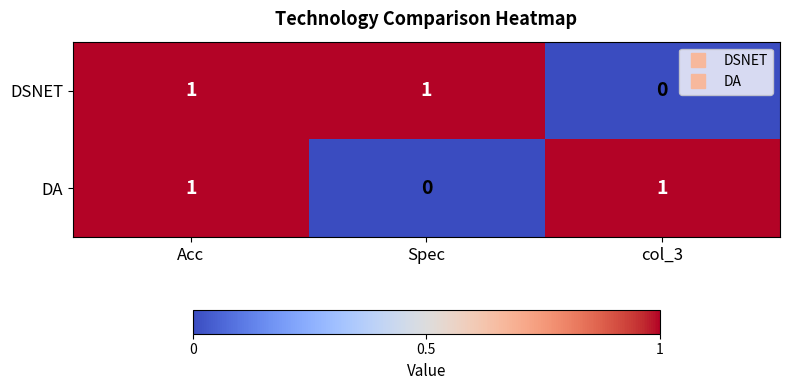

The DSNET series shows 1 at Acc. True or false?

True